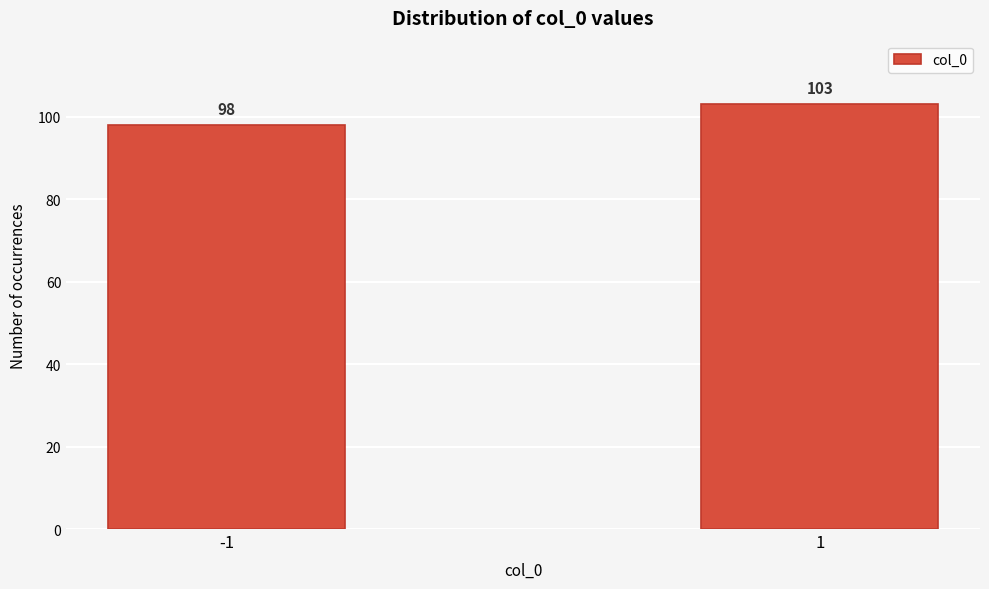

Reading right to left, extract all data points from this chart.

1=103	-1=98